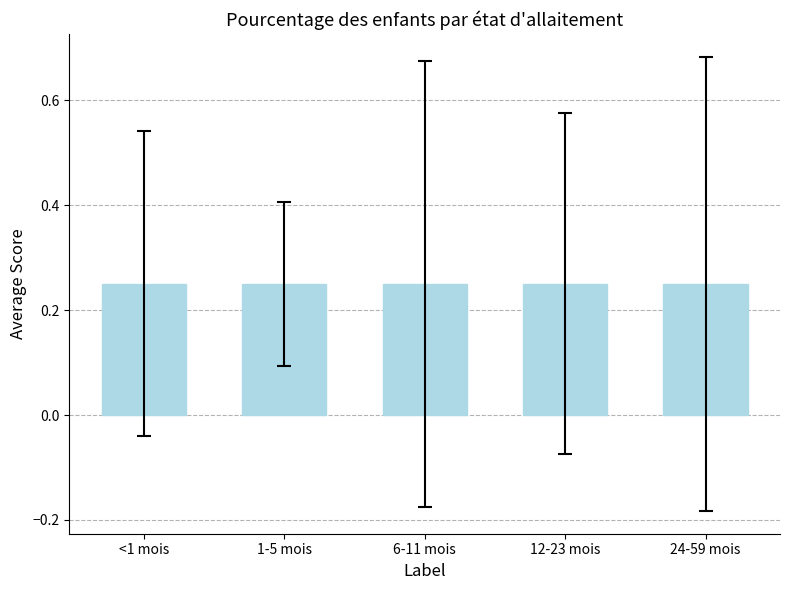

What position from the right is 12-23 mois?

2